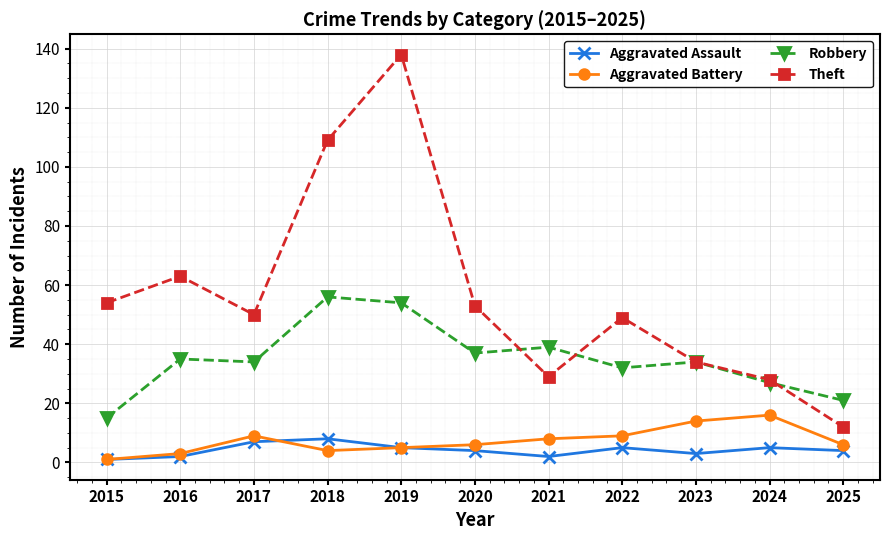

True or false: Aggravated Battery has a value of 13 at 2021.

False